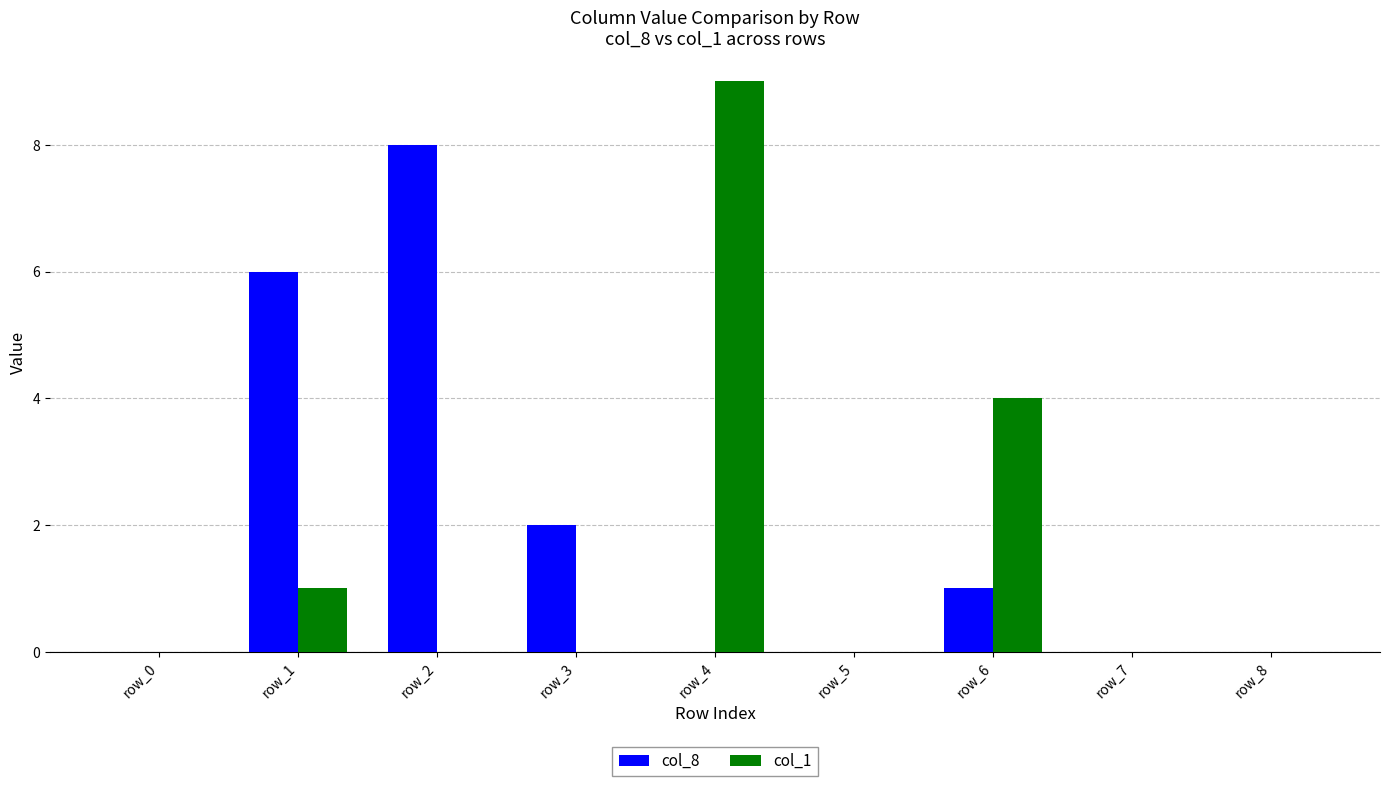

How many groups of bars are there?

9